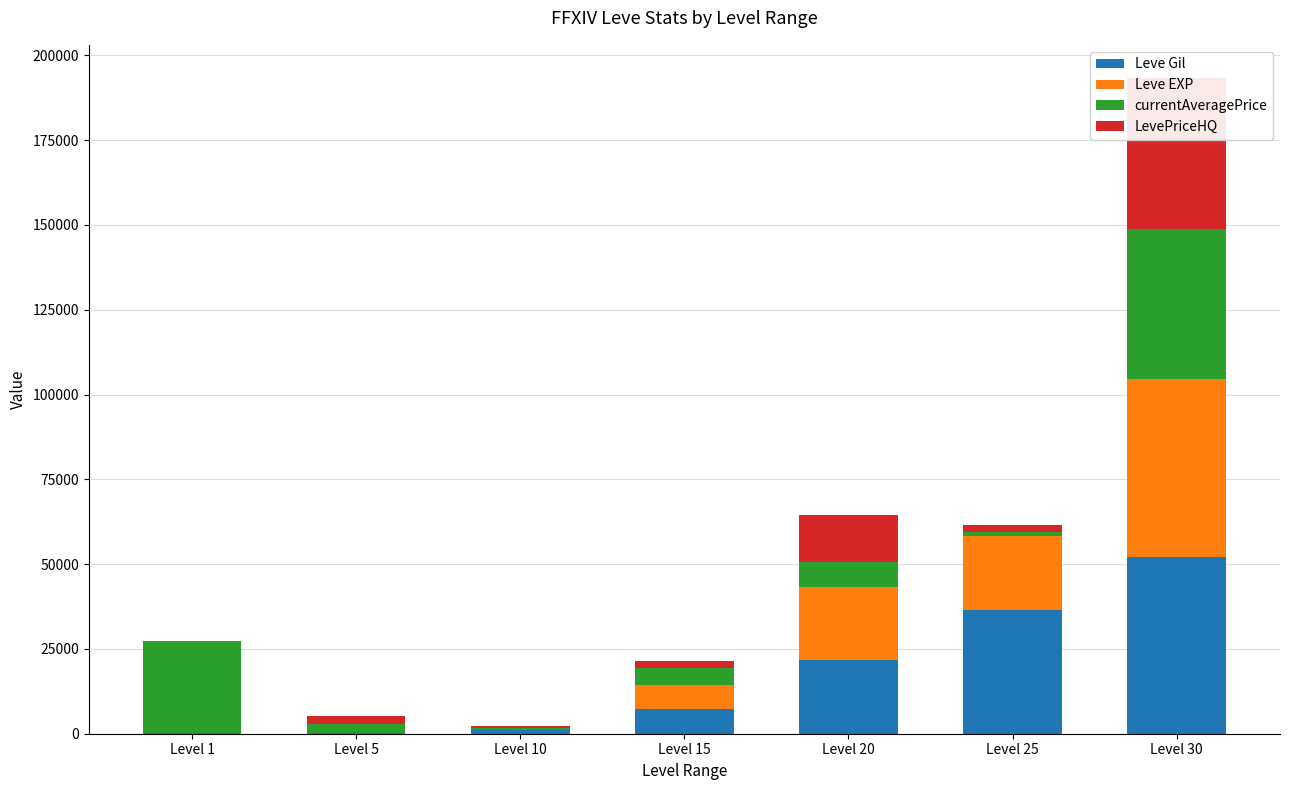

At Level 30, list the series in order from largest to smallest.

Leve Gil, Leve EXP, currentAveragePrice, LevePriceHQ